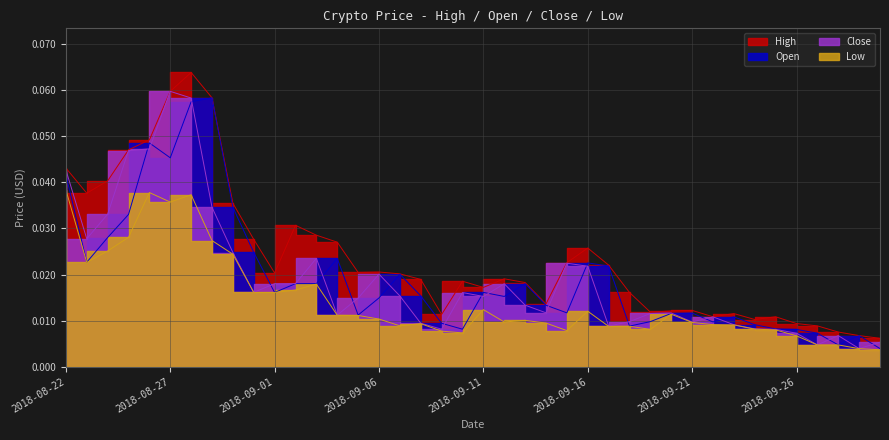

Is the value of Close at 2018-09-07 greater than the value of High at 2018-09-01?

No